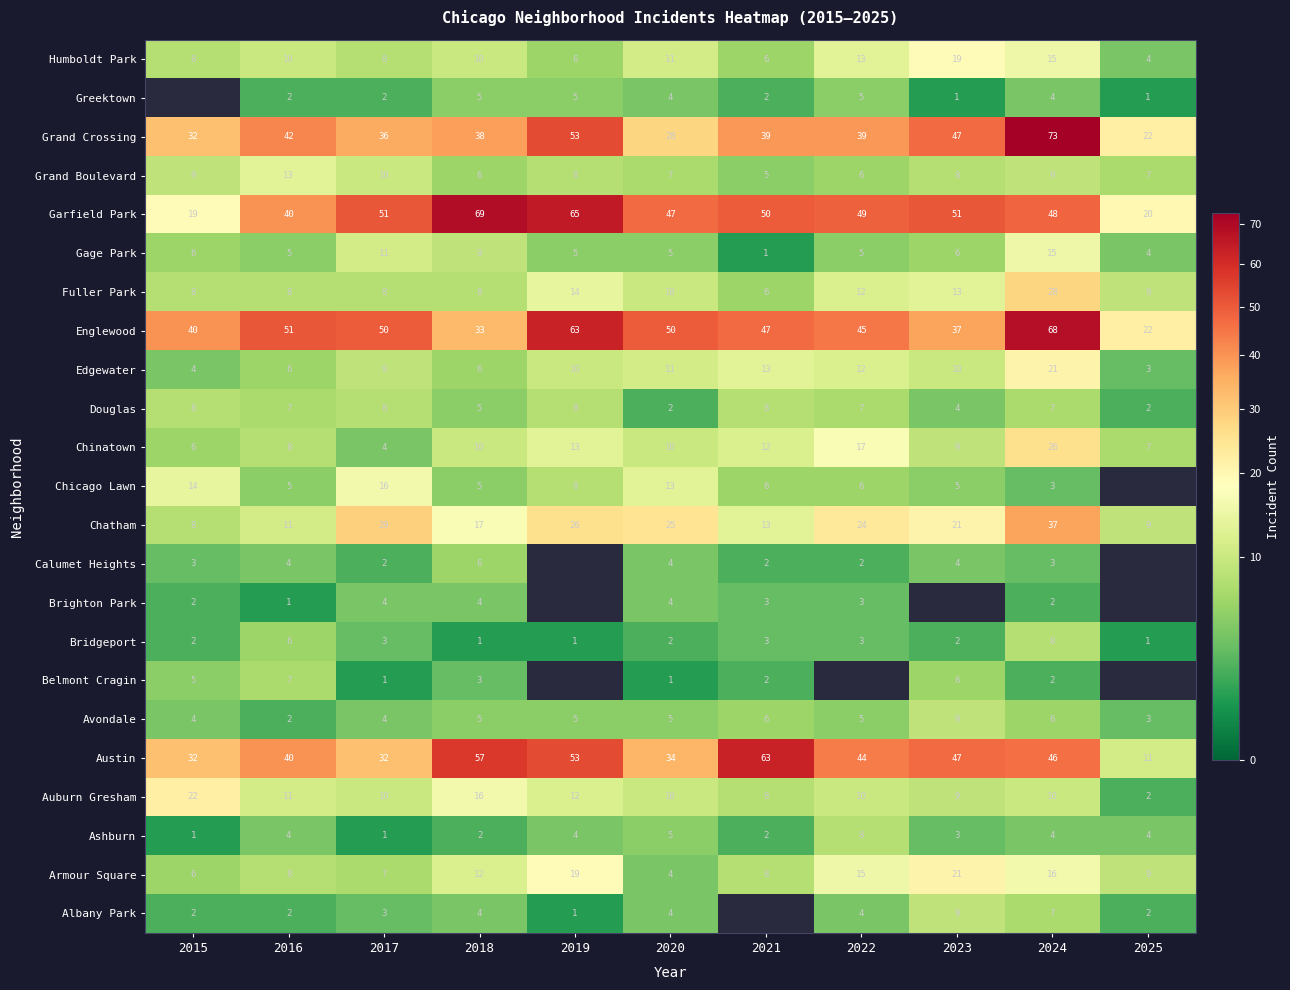

What is the spread (max minus min) of values at 2024?

71